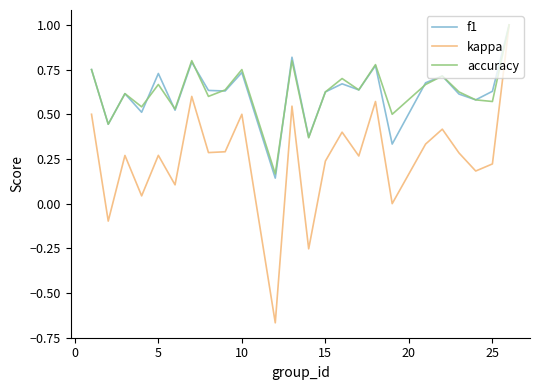

What is the greatest value displayed?

1.0